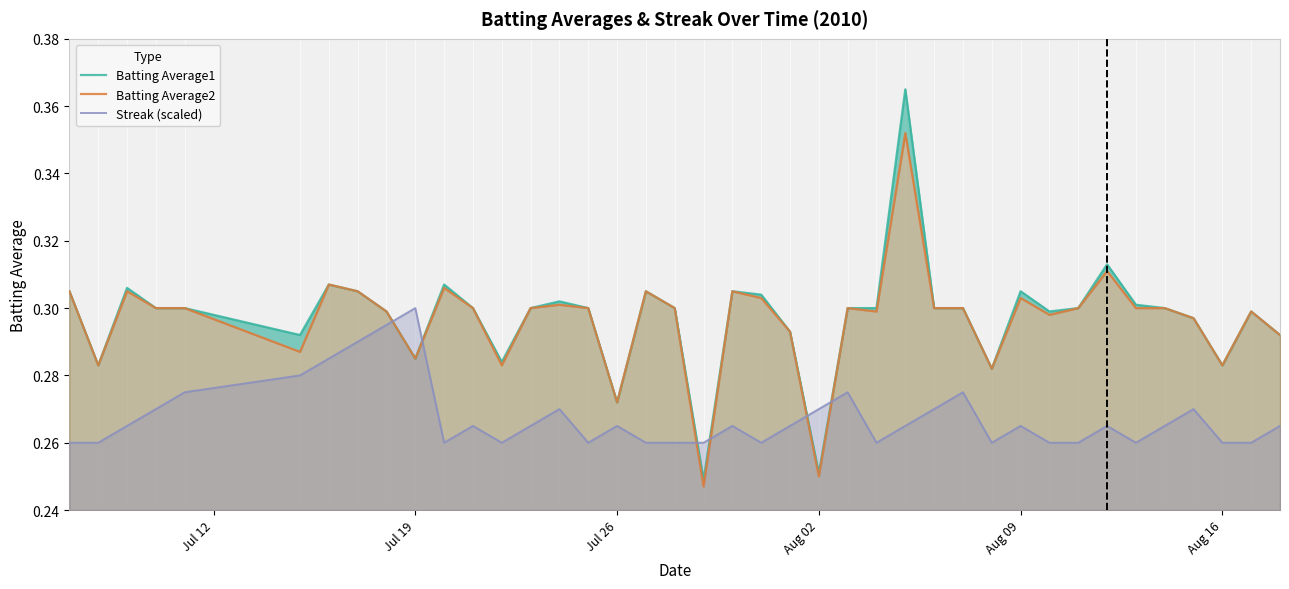

How many categories are shown in the chart?

40